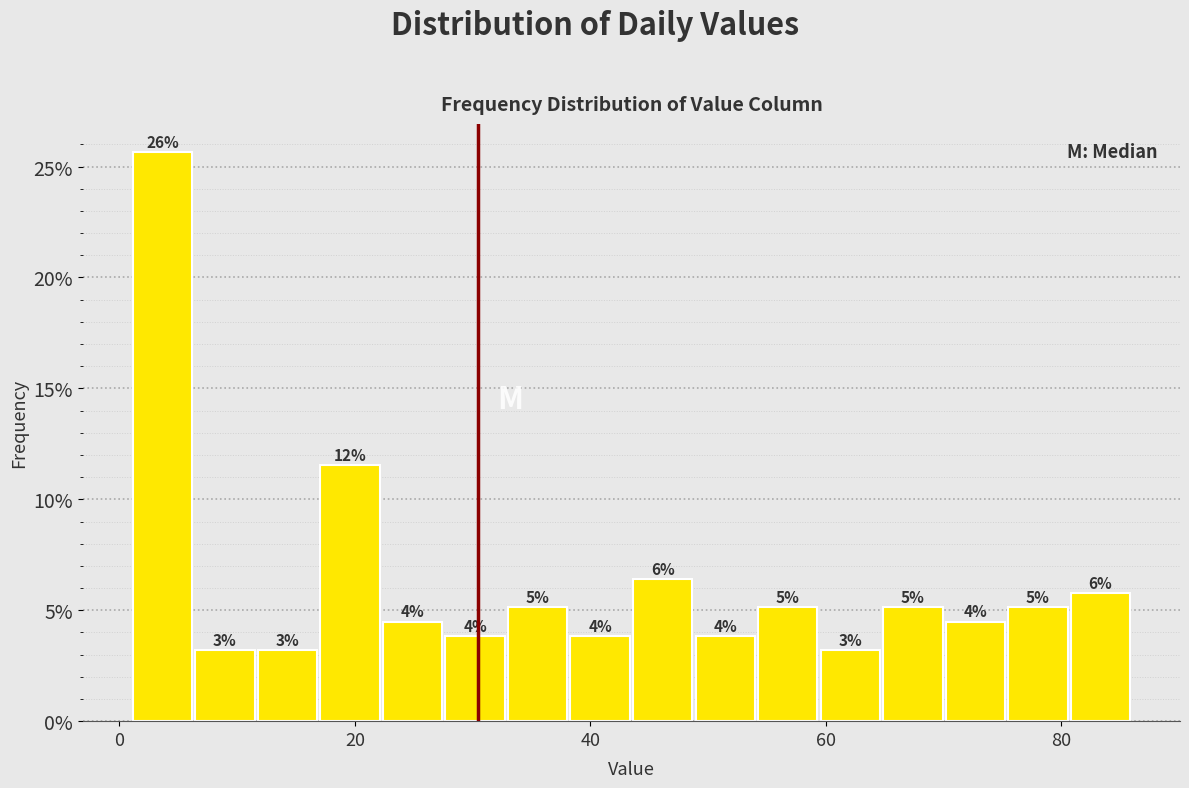

Around what value on the x-axis is the tallest bar? Give the approximate position of its centre, as read against the axis.

4